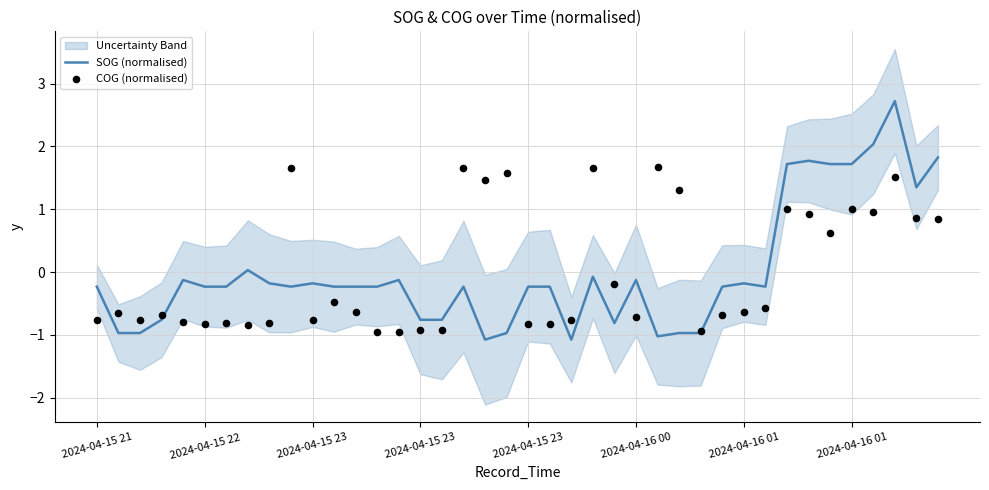

What is the total value across all series at 14?

-1.1